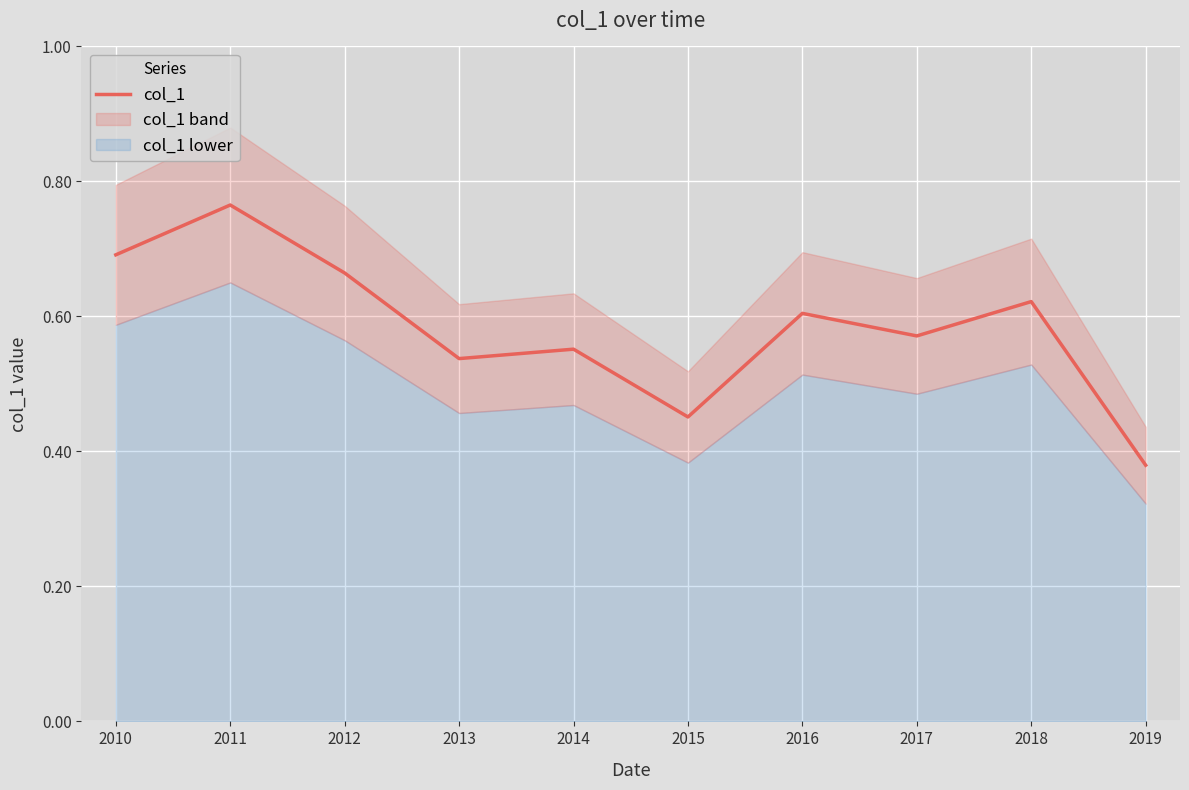

What is the difference between the maximum and minimum values?

0.4